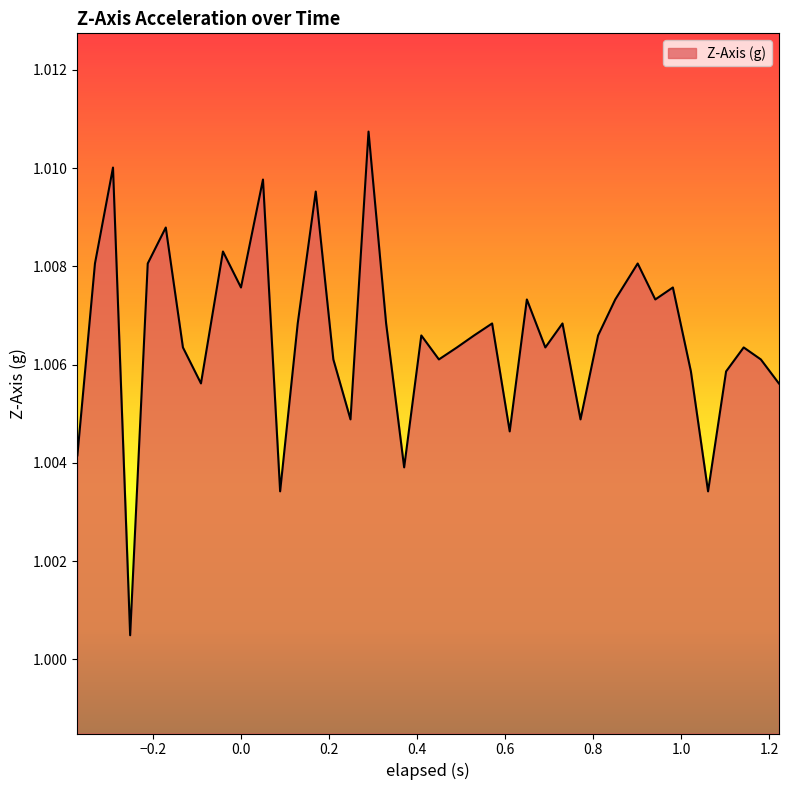

How many points are lower than both their immediate neighbors (excluding endpoints)?

12